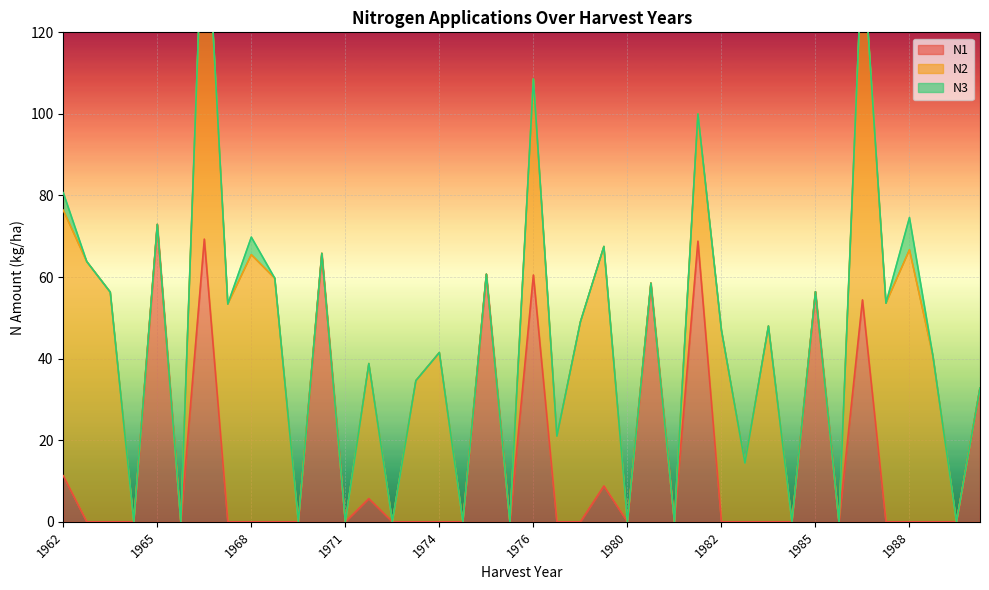

Reading left to right, transcribe all the data shown in this chart.

N1: 11.3	0.0	0.0	0.0	72.9	0.0	69.3	0.0	0.0	0.0	0.0	65.8	0.0	5.7	0.0	0.0	0.0	0.0	60.7	0.0	60.5	0.0	0.0	8.8	0.0	58.5	0.0	68.8	0.0	0.0	0.0	0.0	56.4	0.0	54.4	0.0	0.0	0.0	0.0	32.8
N2: 65.1	63.8	56.3	0.0	0.0	0.0	90.4	53.4	65.5	59.7	0.0	0.0	0.0	33.1	0.0	34.6	41.5	0.0	0.0	0.0	48.1	21.0	49.0	58.7	0.0	0.0	0.0	31.2	47.0	14.4	48.0	0.0	0.0	0.0	86.6	53.6	66.7	40.6	0.0	0.0
N3: 4.3	0.0	0.0	0.0	0.0	0.0	0.0	0.0	4.3	0.0	0.0	0.0	0.0	0.0	0.0	0.0	0.0	0.0	0.0	0.0	0.0	0.0	0.0	0.0	0.0	0.0	0.0	0.0	0.0	0.0	0.0	0.0	0.0	0.0	0.0	0.0	7.9	0.0	0.0	0.0